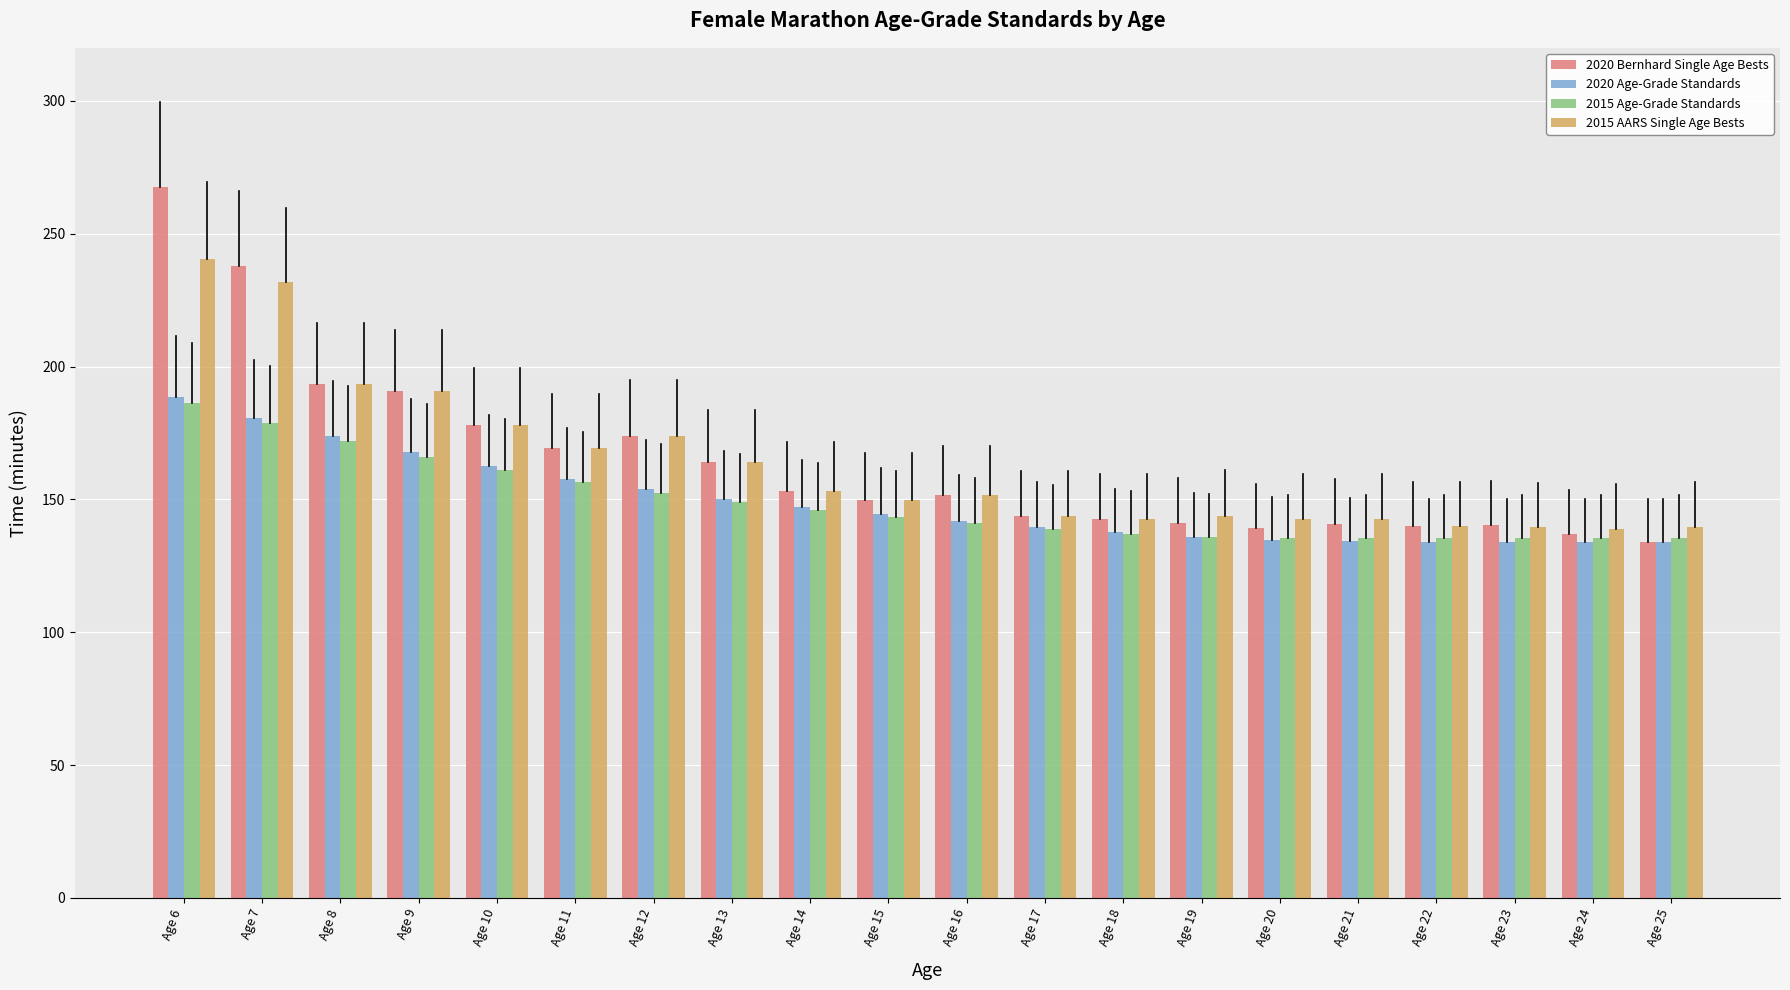

What is the difference between the maximum and second lowest values in the 2020 Age-Grade Standards series?

54.7